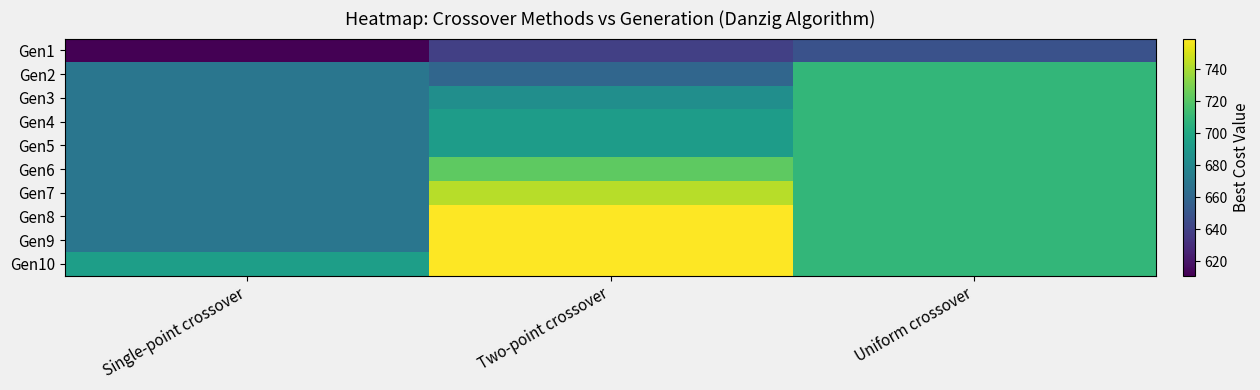

Reading right to left, list all the values displayed in this chart.

Gen1: Uniform crossover=648	Two-point crossover=639	Single-point crossover=611
Gen2: Uniform crossover=709	Two-point crossover=660	Single-point crossover=669
Gen3: Uniform crossover=709	Two-point crossover=684	Single-point crossover=669
Gen4: Uniform crossover=709	Two-point crossover=693	Single-point crossover=669
Gen5: Uniform crossover=709	Two-point crossover=693	Single-point crossover=669
Gen6: Uniform crossover=709	Two-point crossover=722	Single-point crossover=669
Gen7: Uniform crossover=709	Two-point crossover=743	Single-point crossover=669
Gen8: Uniform crossover=709	Two-point crossover=759	Single-point crossover=669
Gen9: Uniform crossover=709	Two-point crossover=759	Single-point crossover=669
Gen10: Uniform crossover=709	Two-point crossover=759	Single-point crossover=694